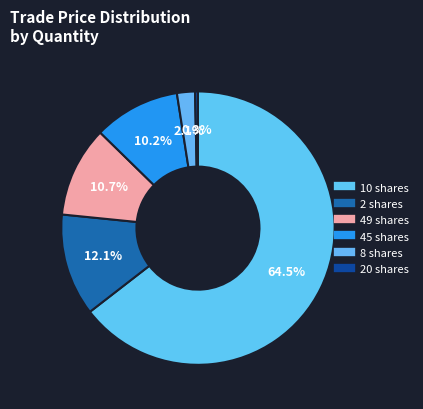

Count the number of slices in the pie.

6